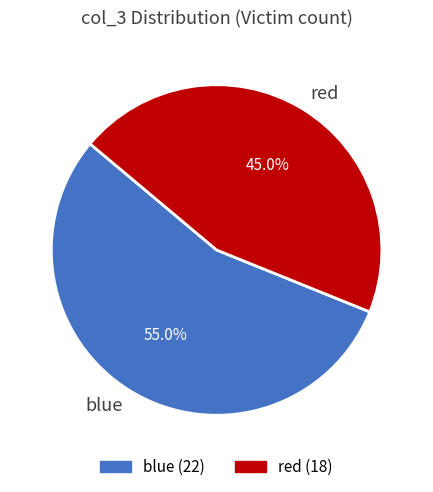

Which has a higher value, blue or red?

blue